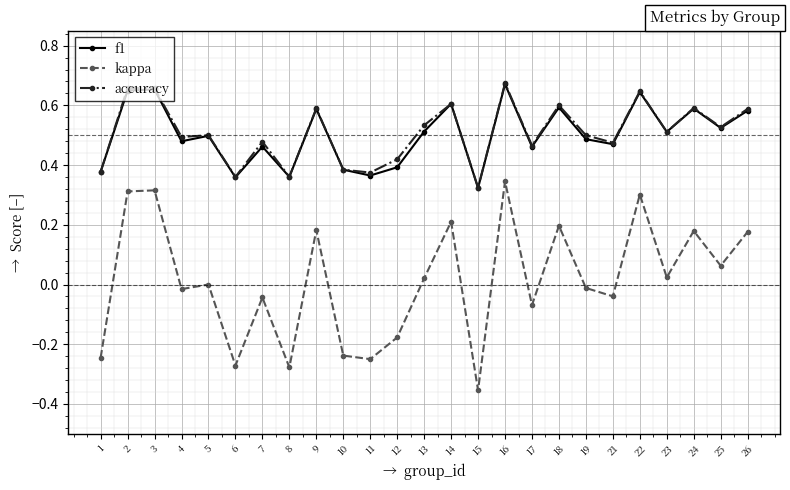

The f1 series shows 0.6 at 18. True or false?

True